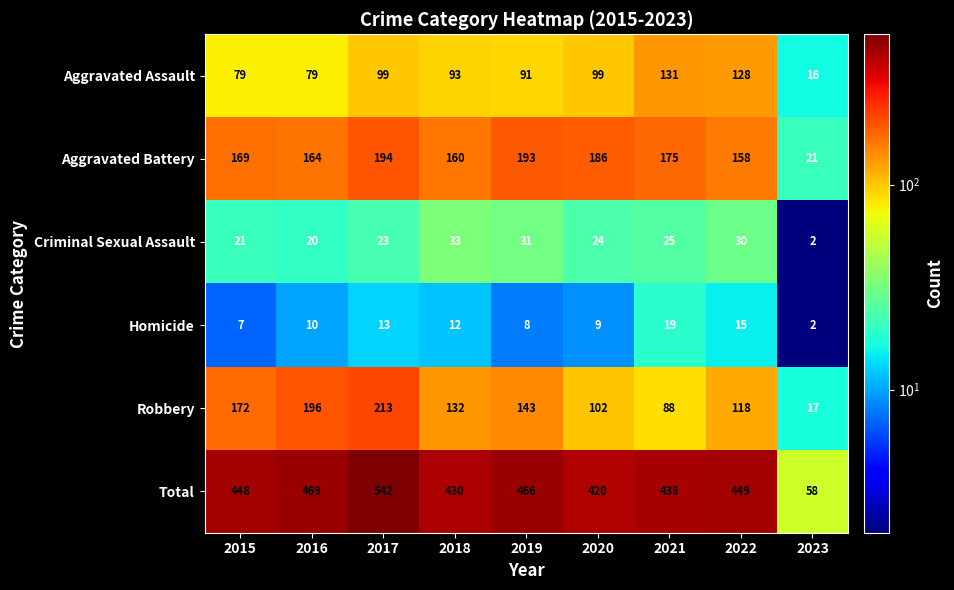

At how many categories does at least one series exceed 447?

5